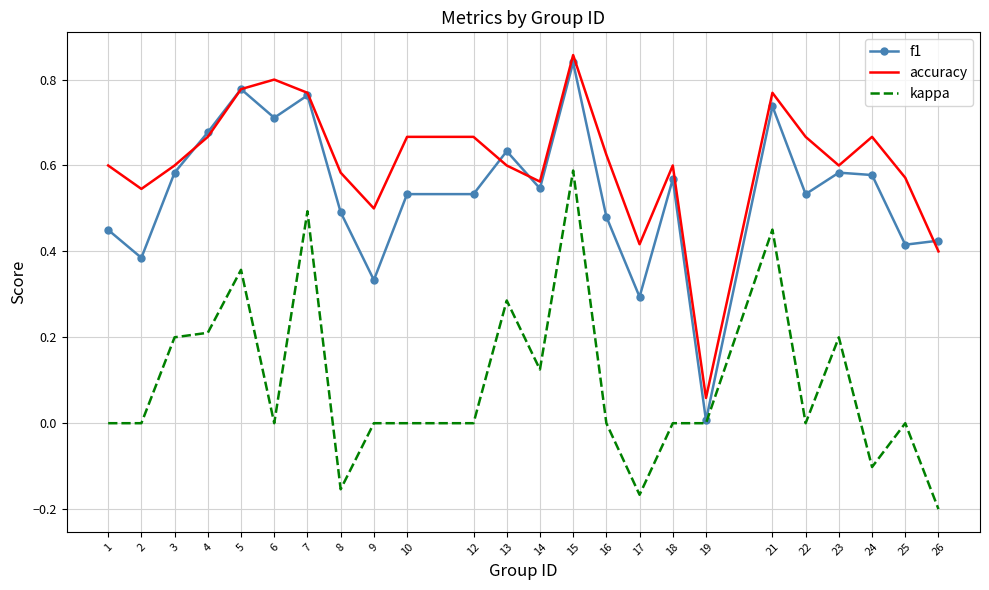

Which series changed the most between 7 and 24?

kappa